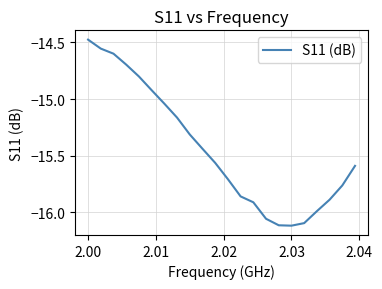

What is the difference between the maximum and minimum values?

1.6